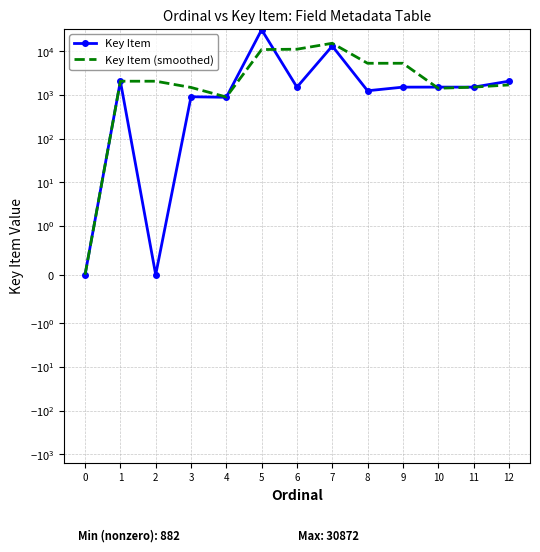

What is the average value of the Key Item (smoothed) series?

4524.6